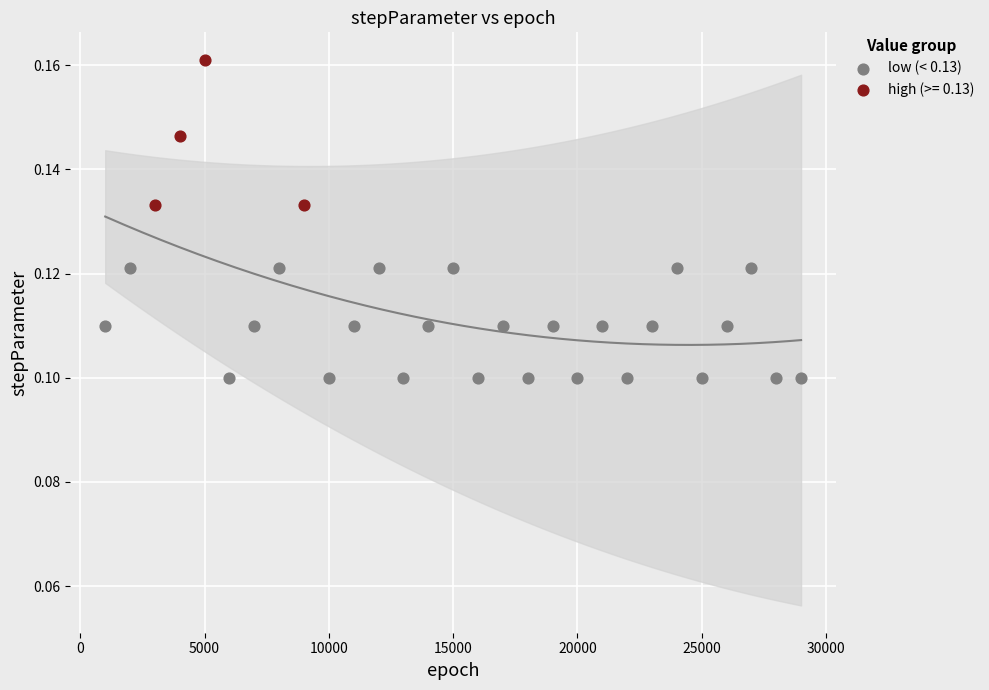

Which series reaches the maximum Y coordinate?

high (>= 0.13)